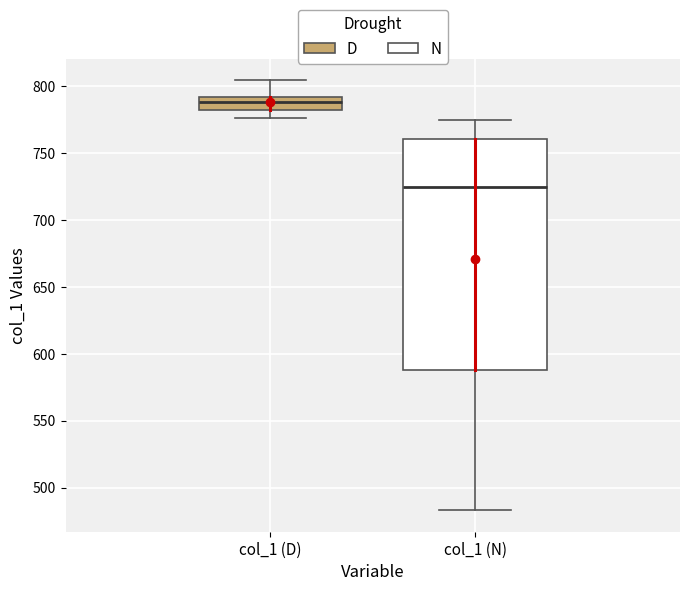

Comparing the boxes themselves (not the whiskers), which one is the tallest?

col_1 (N)